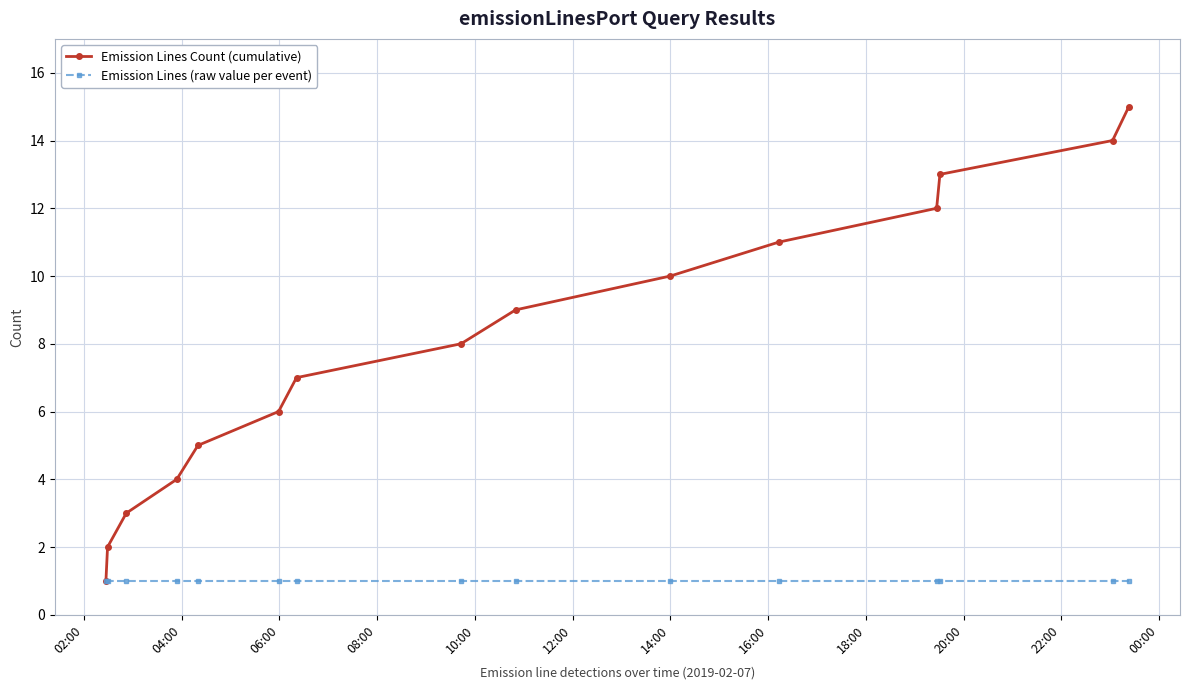

Rank the series by their maximum value, from lowest to highest.

Emission Lines (raw value per event), Emission Lines Count (cumulative)